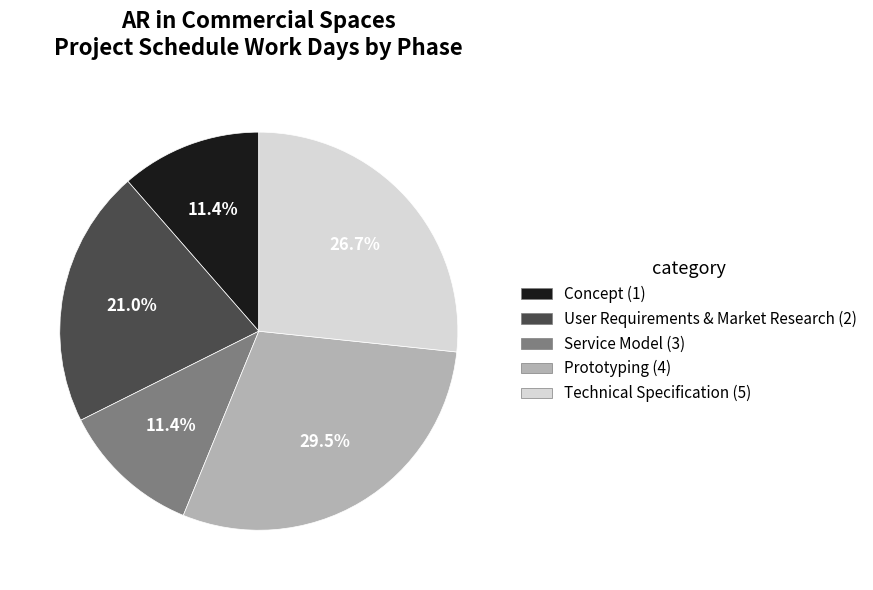

What is the ratio of the value at Service Model (3) to the value at User Requirements & Market Research (2)?

0.5